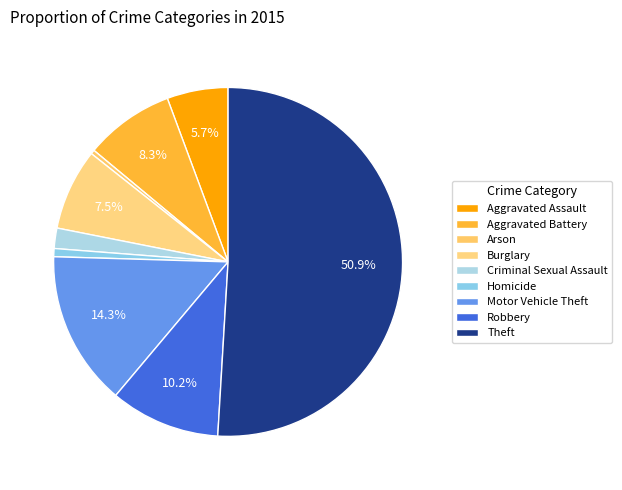

What is the change in value from Arson to Robbery?

+26